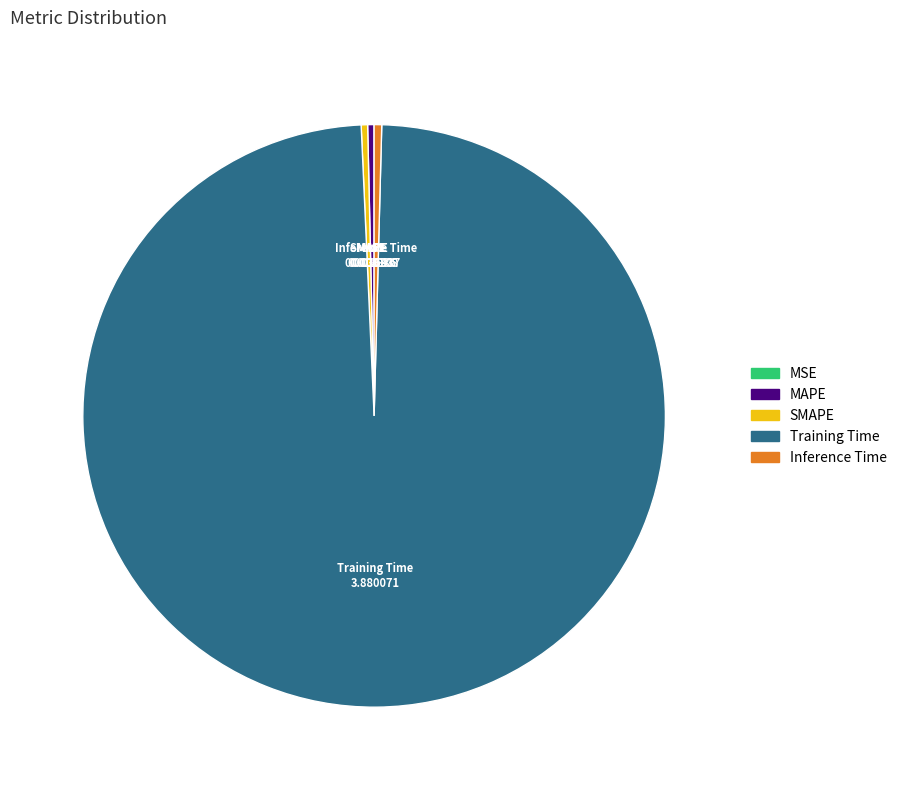

True or false: SMAPE accounts for 0% of the total.

True